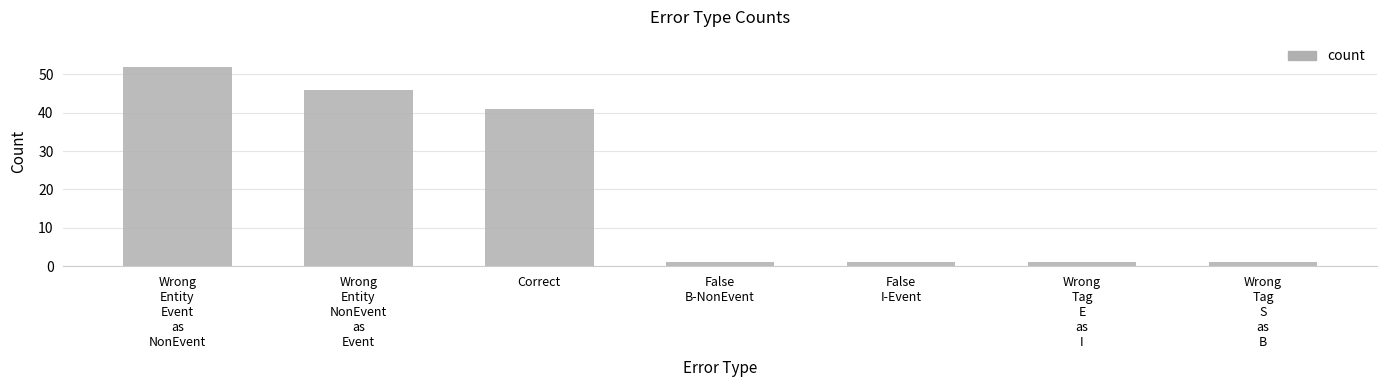

The chart shows a value of 1 at Wrong
Tag
E
as
I. True or false?

True